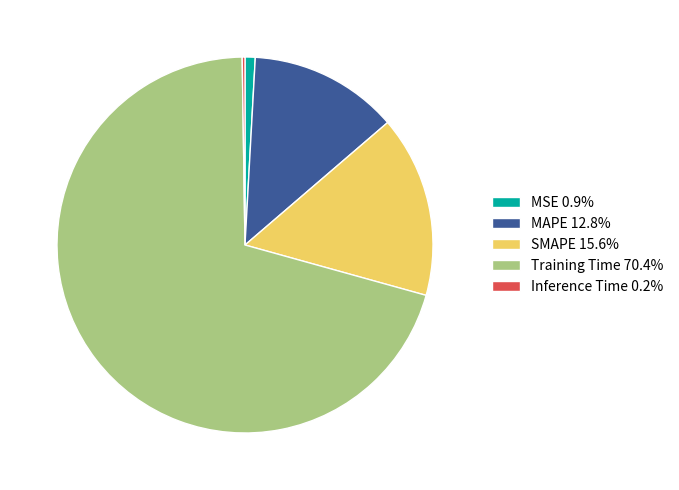

Do MAPE 12.8% and MSE 0.9% together represent more than half of the pie?

No